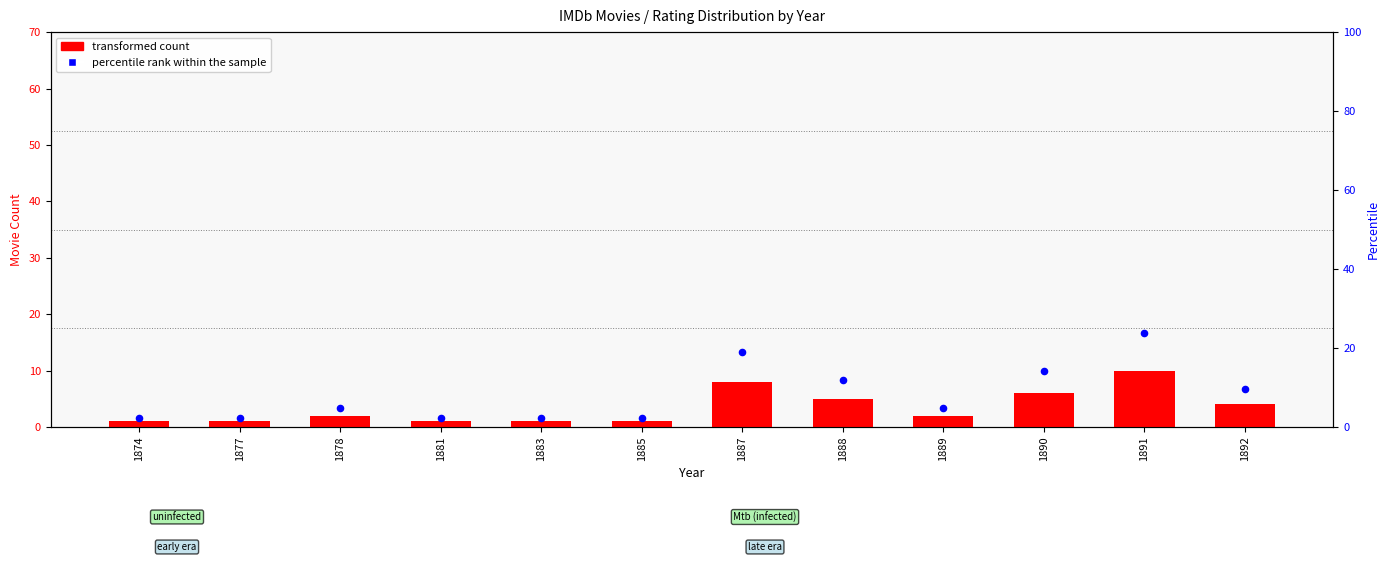

Which series has the largest total across all categories?

percentile rank within the sample